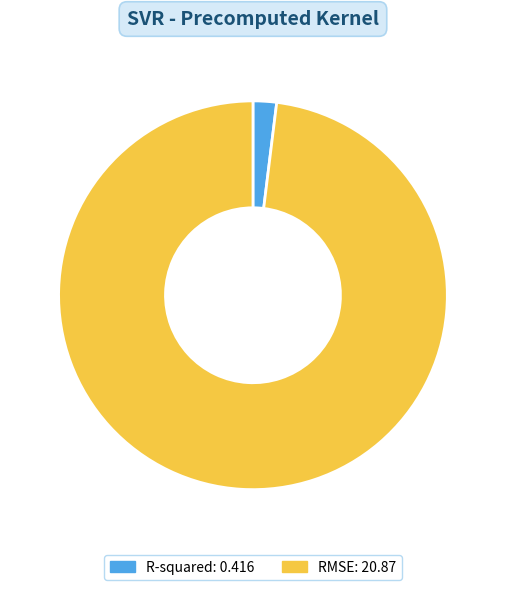

What is the majority slice?

RMSE